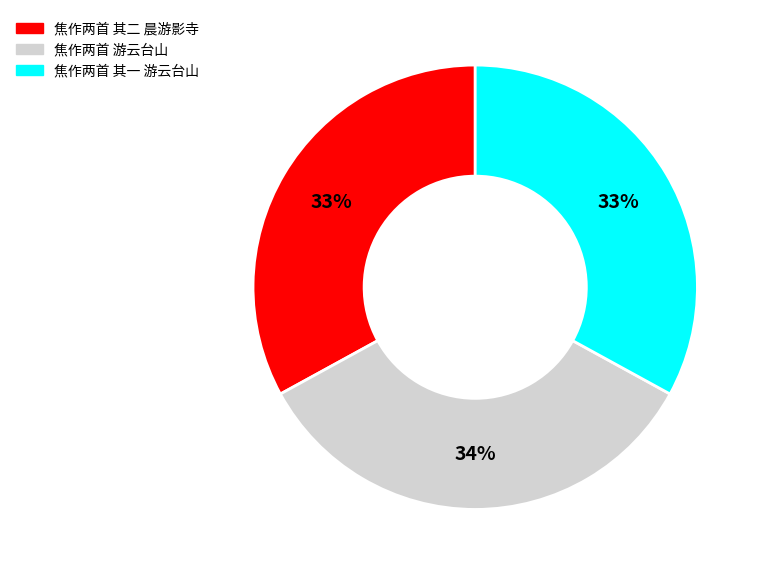

Do 焦作两首 其二 晨游影寺 and 焦作两首 游云台山 together represent more than half of the pie?

Yes